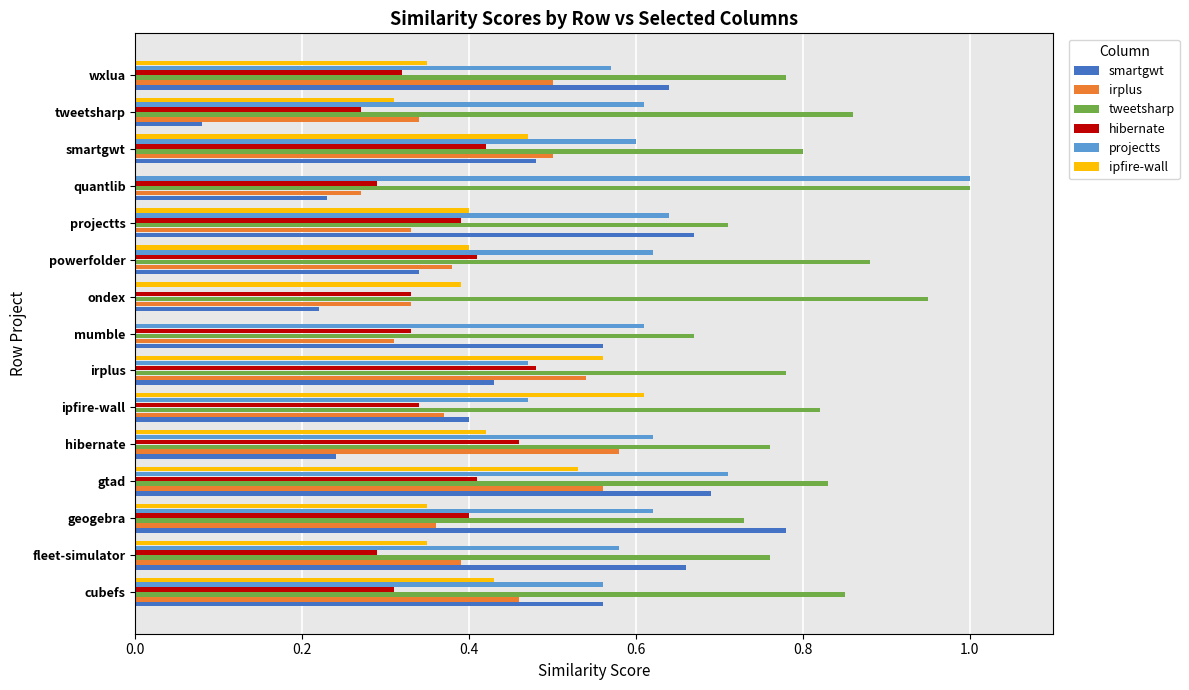

Is the value of projectts at cubefs greater than the value of ipfire-wall at cubefs?

Yes